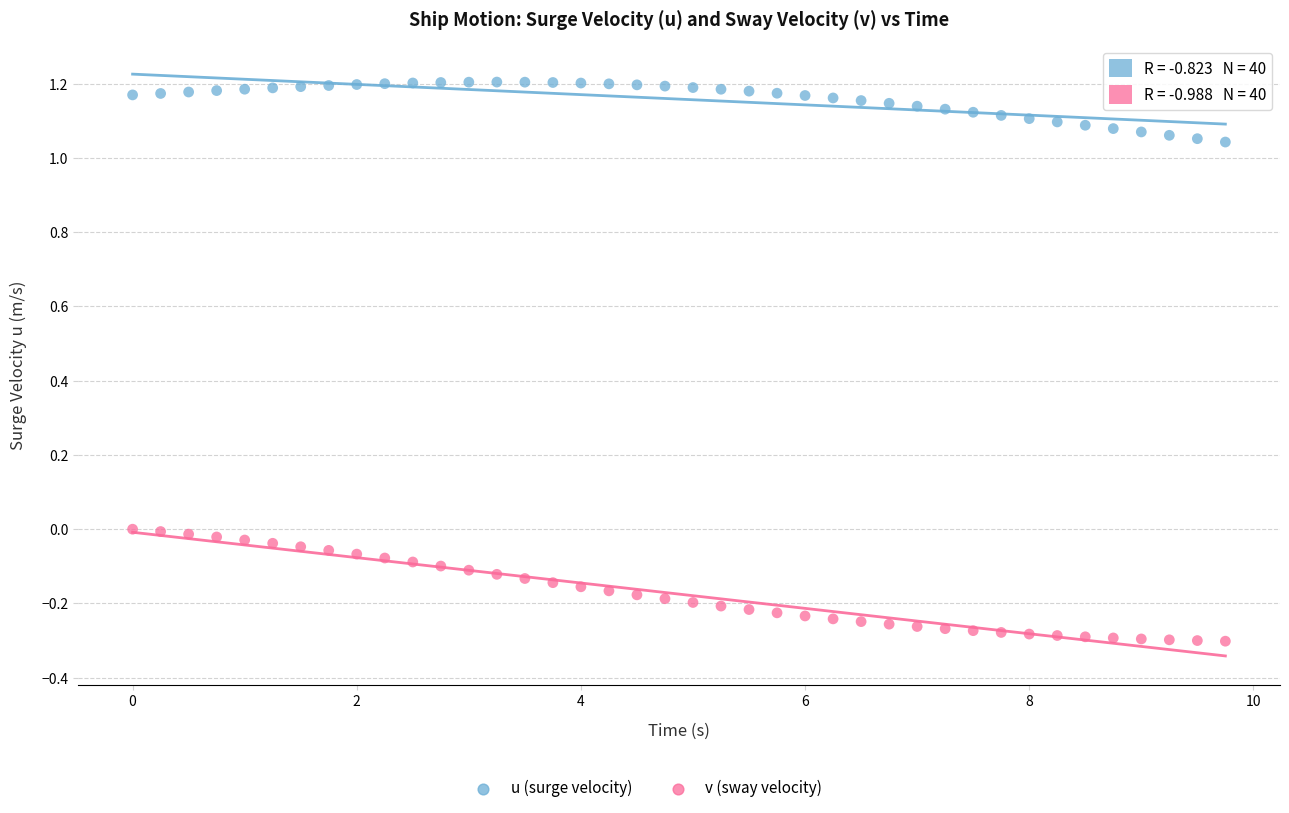

Which series contains the lowest Y value?

v (sway velocity)